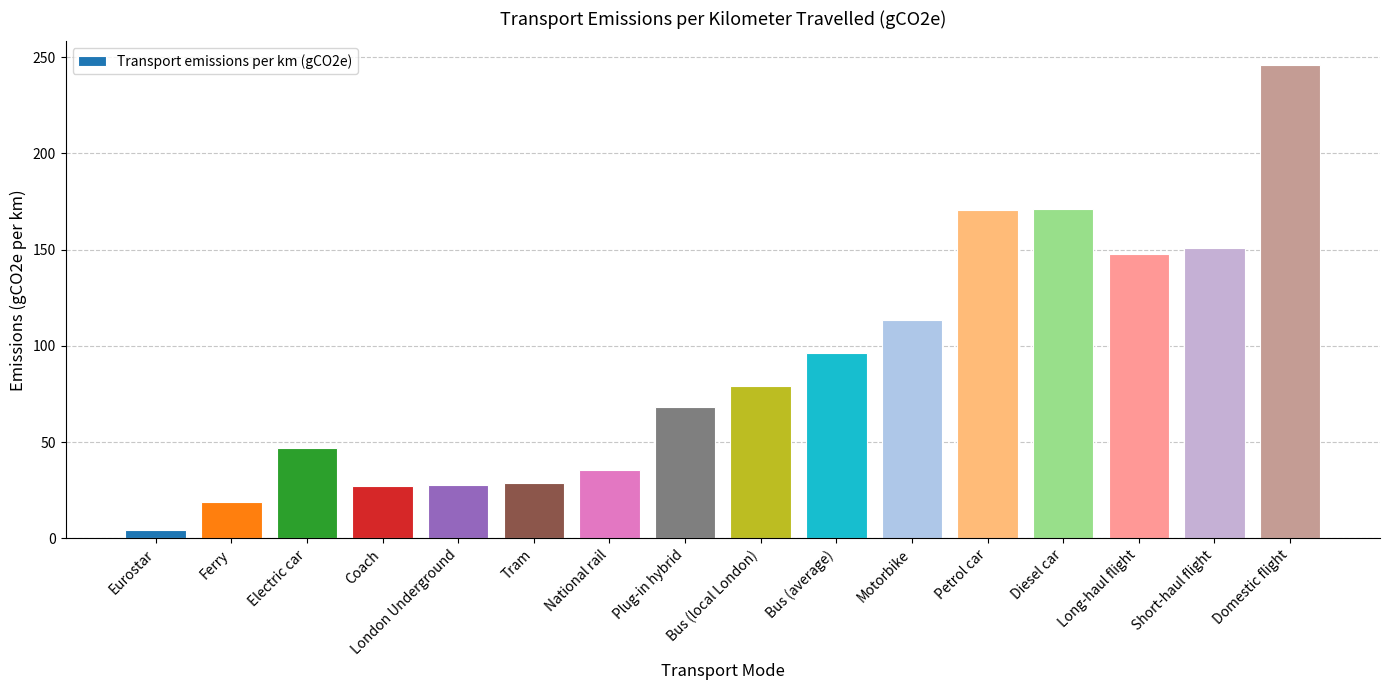

What is the ratio of the value at Plug-in hybrid to the value at Eurostar?

15.3